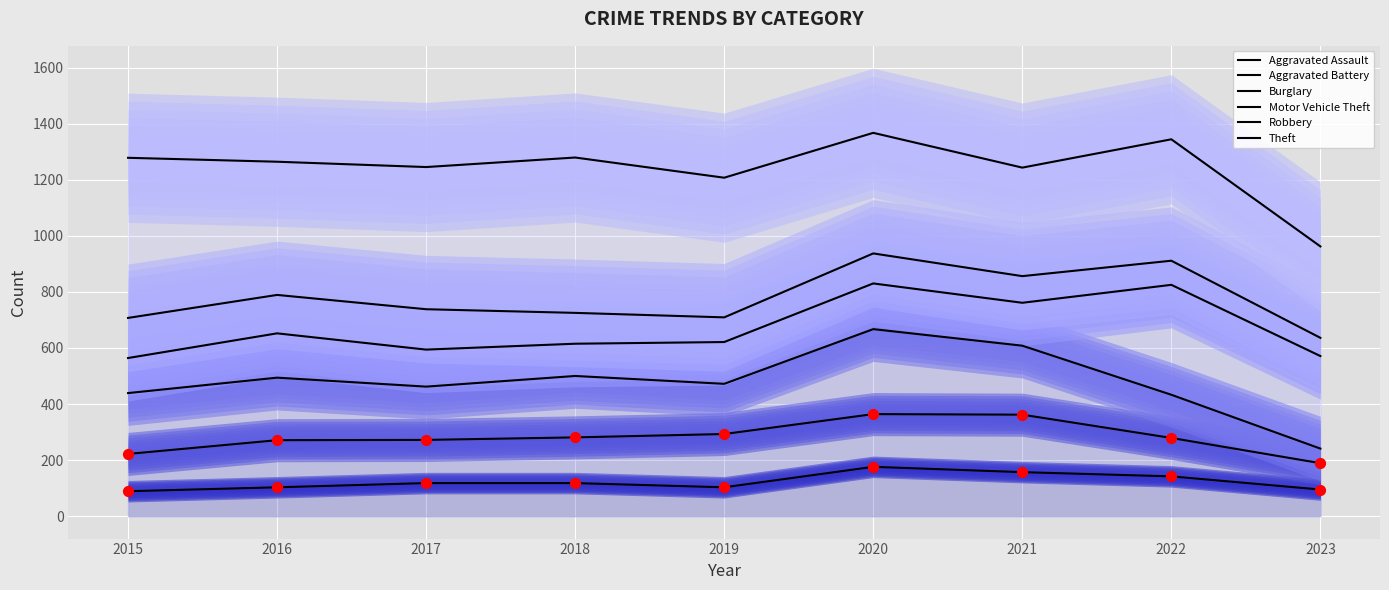

What is the total value across all series at 2019?

3405